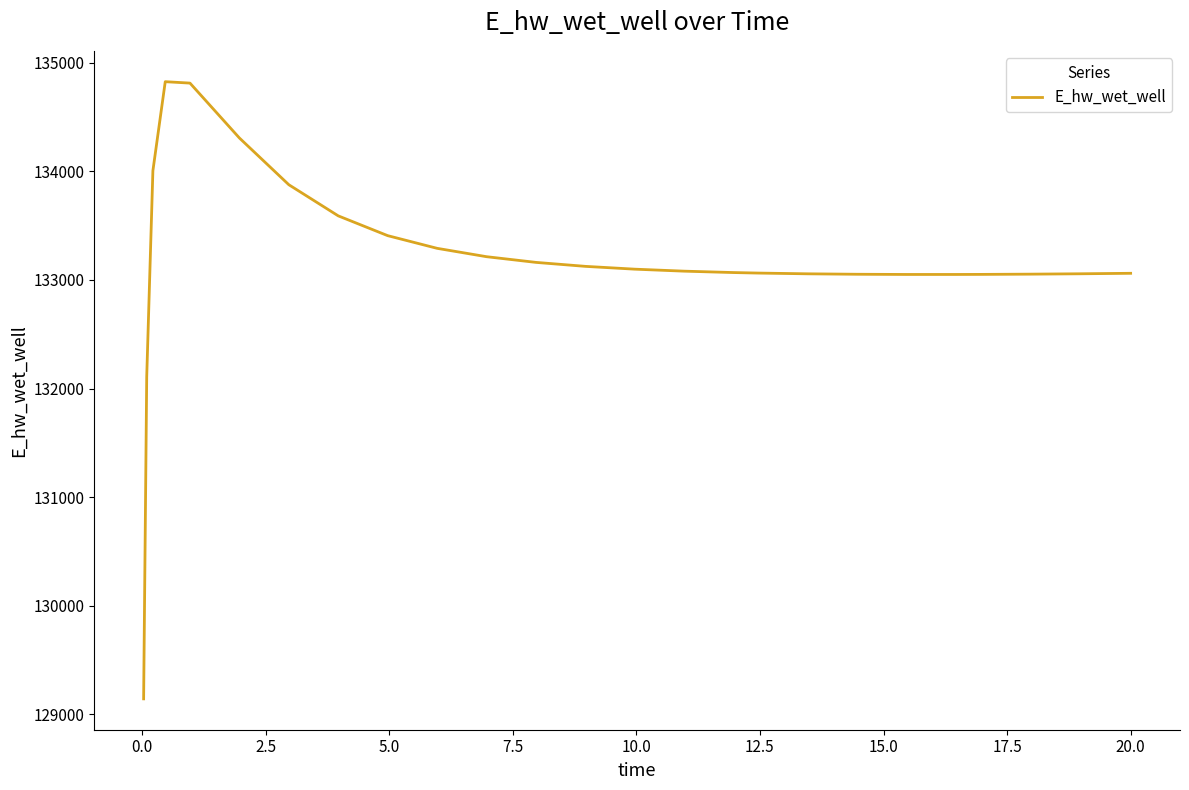

What is the minimum value shown in the chart?

129143.7